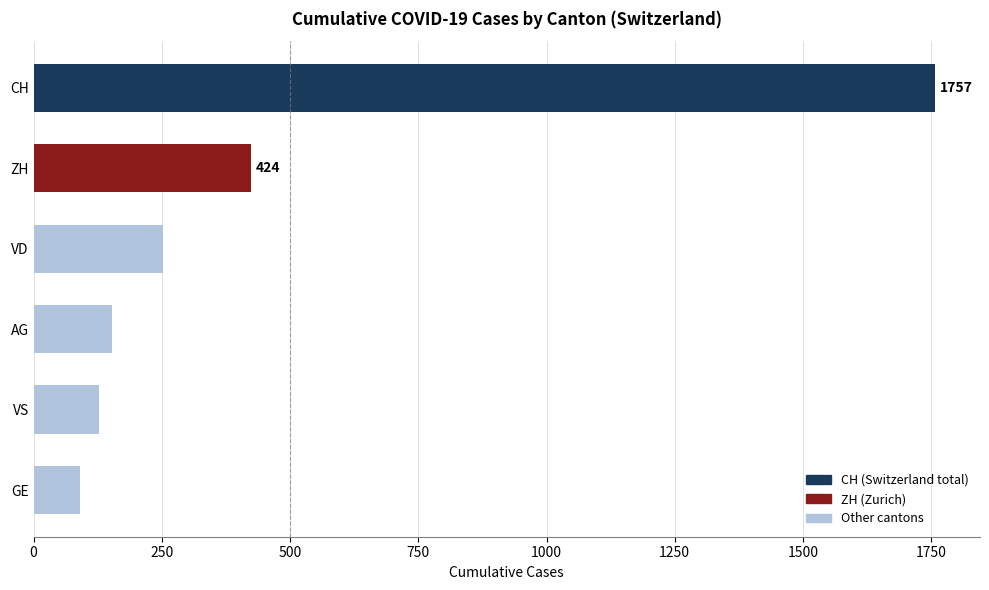

The chart shows a value of 139 at VD. True or false?

False